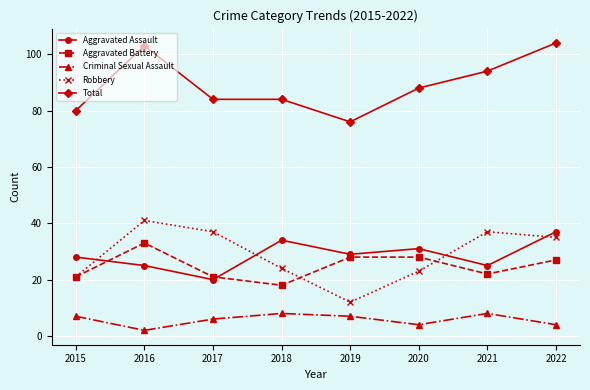

True or false: Criminal Sexual Assault and Aggravated Assault cross at least once.

False